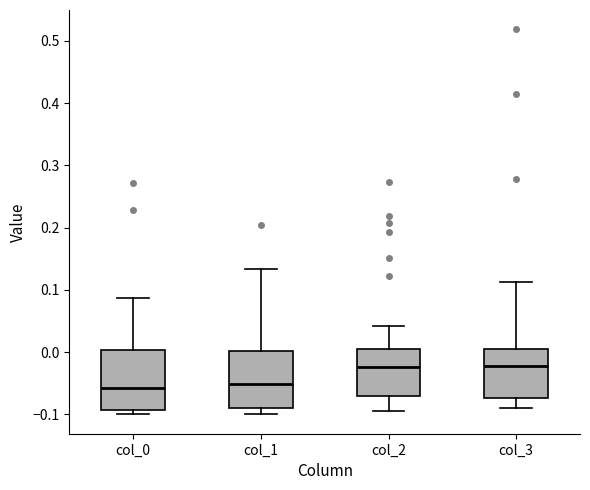

Reading left to right, transcribe this box plot: for each box, give where its median line is, the range the box spans, and where its two whiskers end, as read against the y-axis. The values are not printed on the chart, so give them approximately, as read against the axis.

col_0: median -0.06, box -0.09 to 0.00, whiskers -0.10 to 0.09
col_1: median -0.05, box -0.09 to 0.00, whiskers -0.10 to 0.13
col_2: median -0.02, box -0.07 to 0.00, whiskers -0.09 to 0.04
col_3: median -0.02, box -0.07 to 0.00, whiskers -0.09 to 0.11